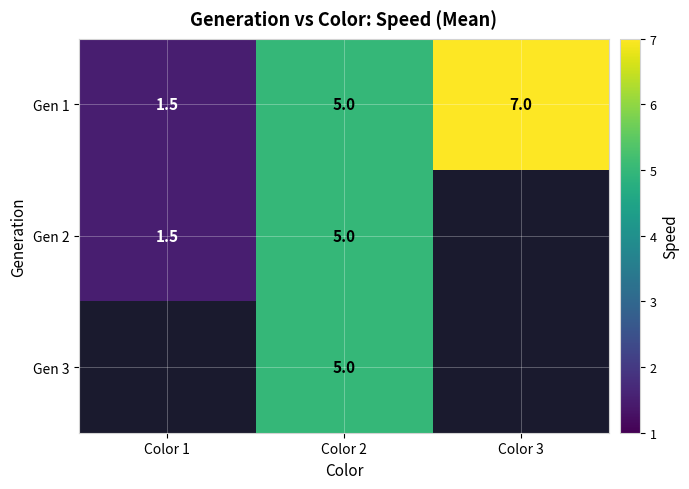

Which category has the lowest value in the Gen 1 series?

Color 1